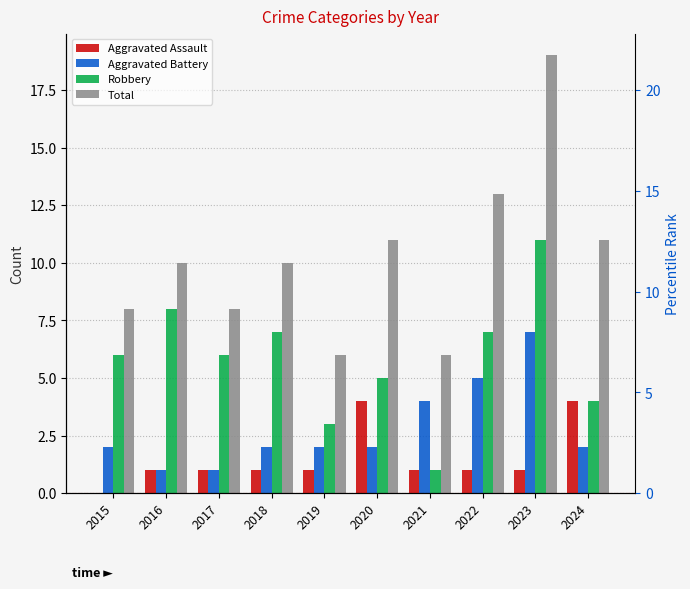

What is the average value of the Aggravated Assault series?

2